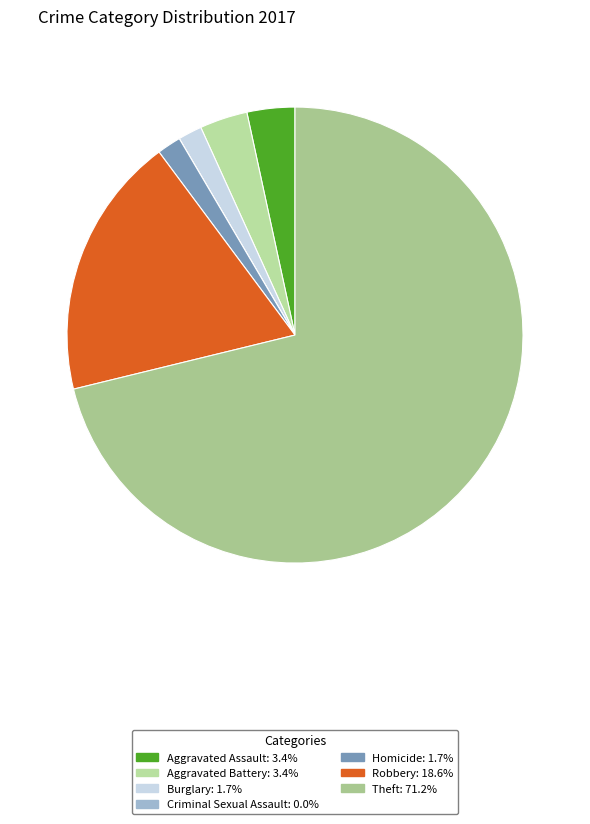

Which category has the smallest portion of the pie?

Criminal Sexual Assault